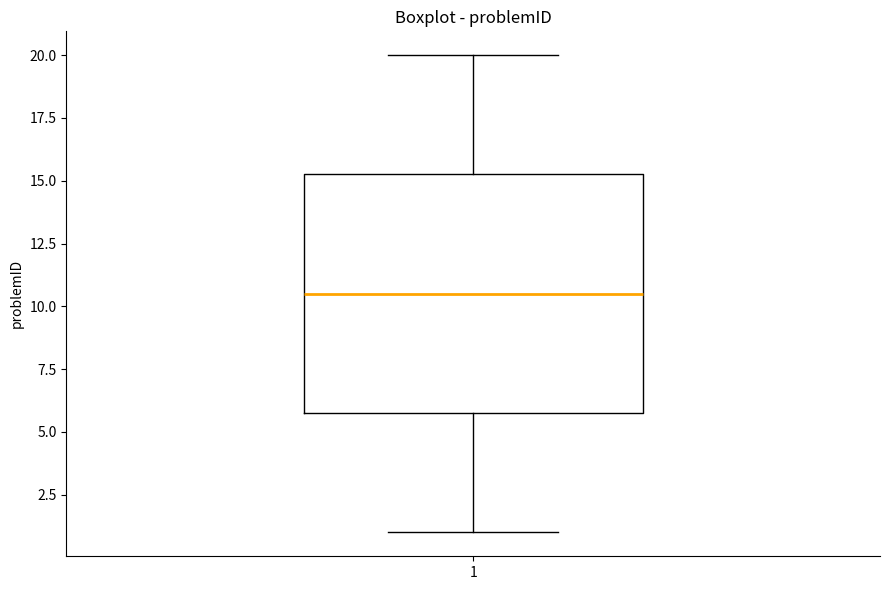

Where is the upper edge of the box at x = 1 on the y-axis? The values are not printed on the chart, so give them approximately, as read against the axis.

15.5